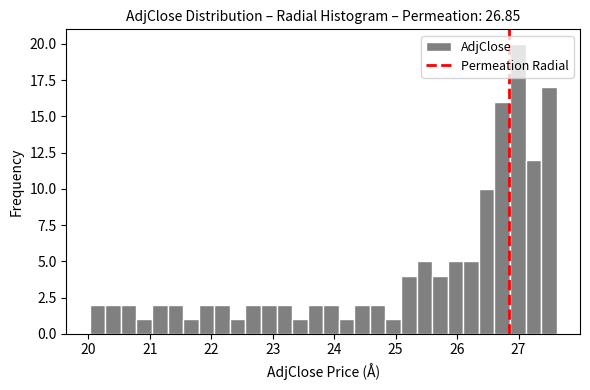

Read against the x-axis, roughly where is the centre of the tallest bar?

27.0